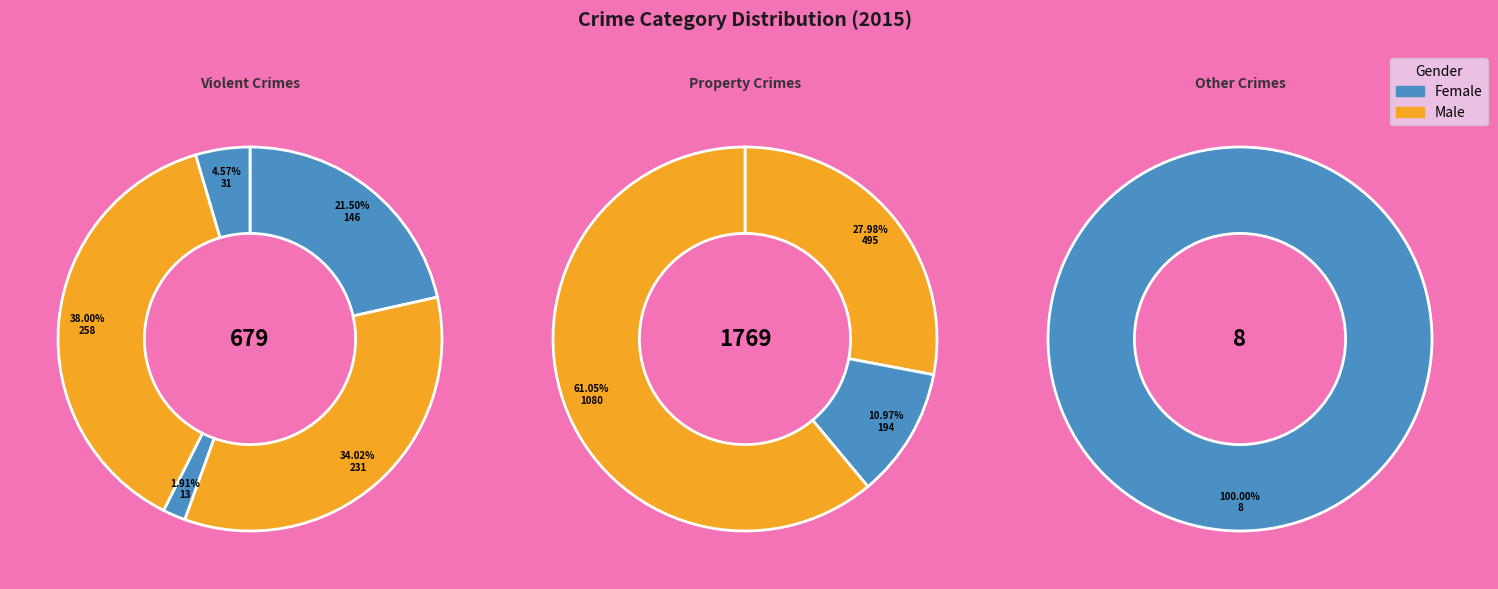

How many segments does this pie chart have?

9